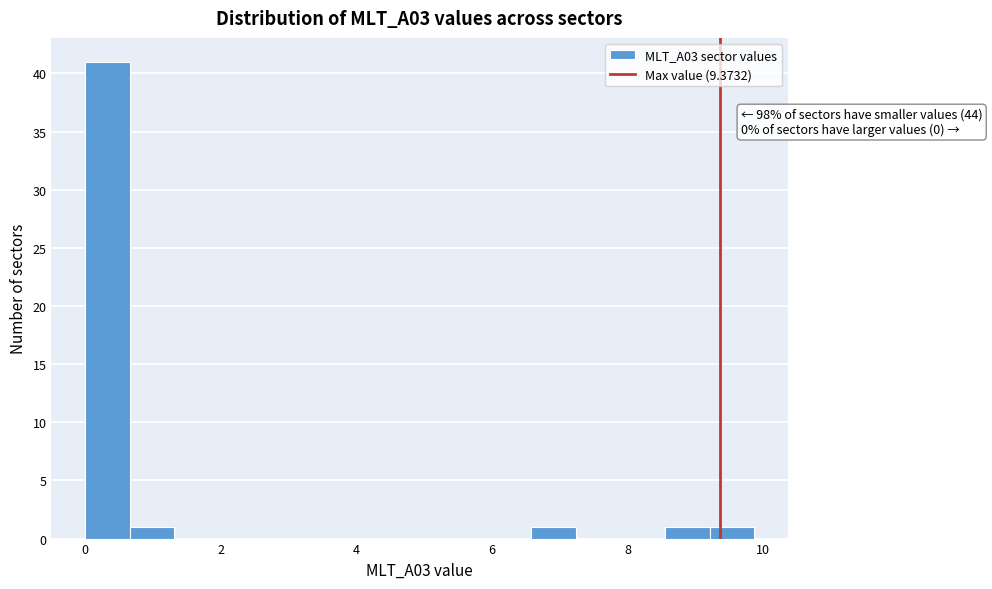

Read against the x-axis, roughly where is the centre of the tallest bar?

0.4